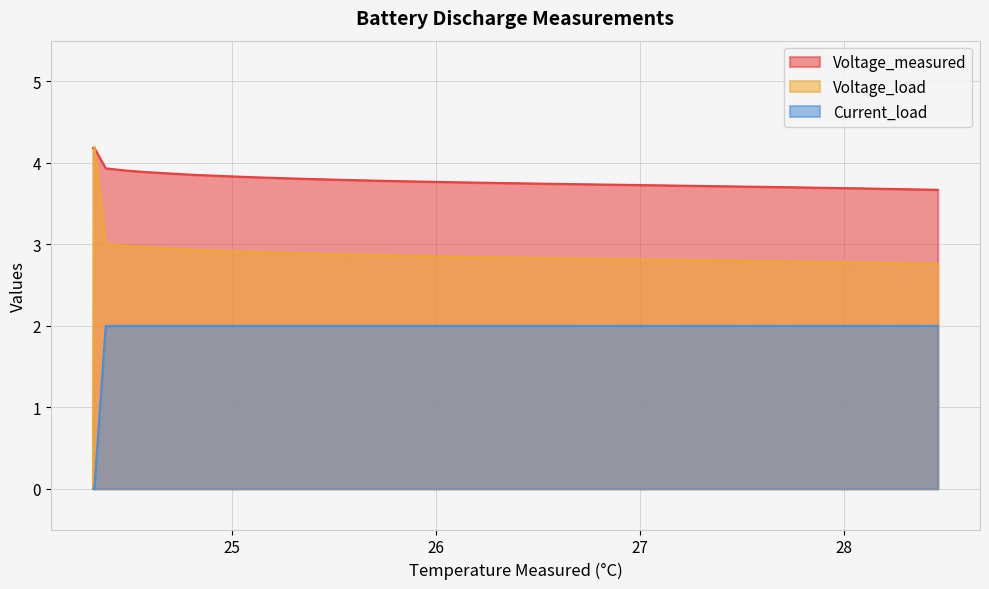

Which series has the widest spread of values?

Voltage_load